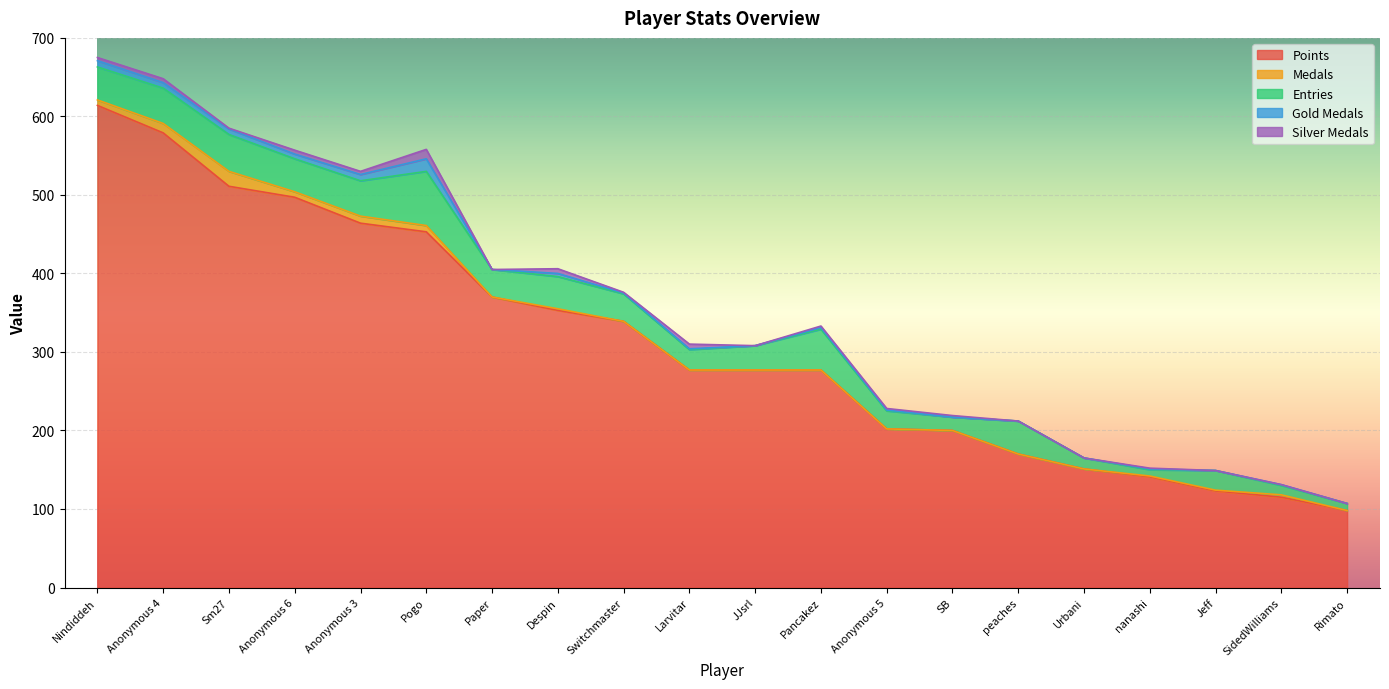

At which label does Points reach its minimum?

Rimato